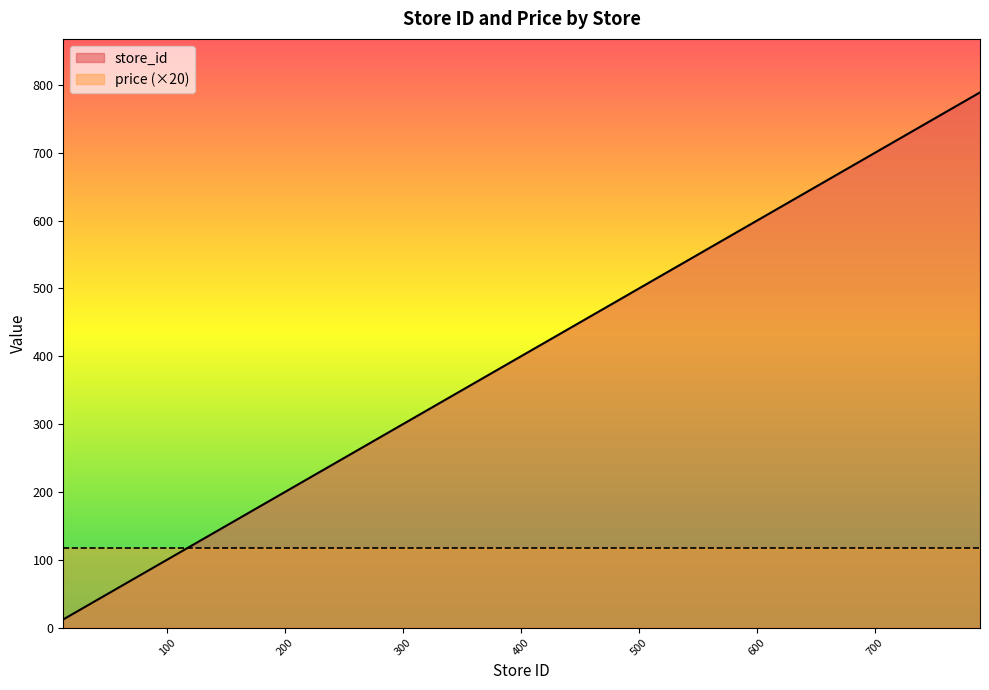

Between 789 and 21, which is larger?

789